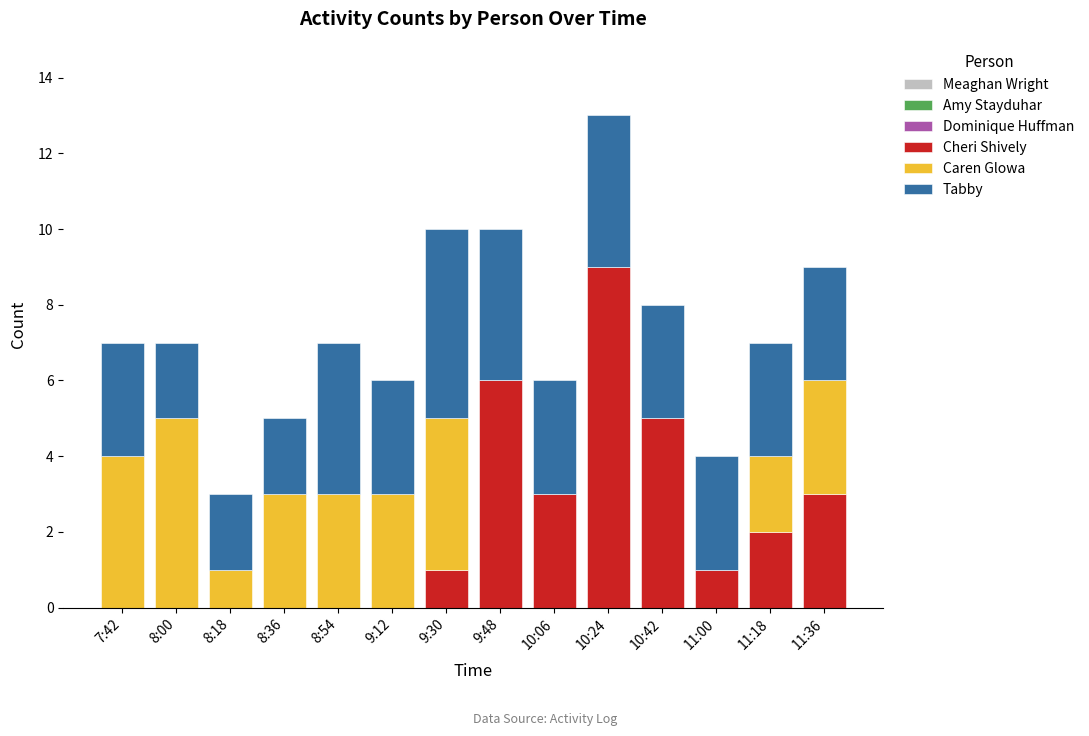

The value of Cheri Shively at 11:00 is 1. True or false?

True